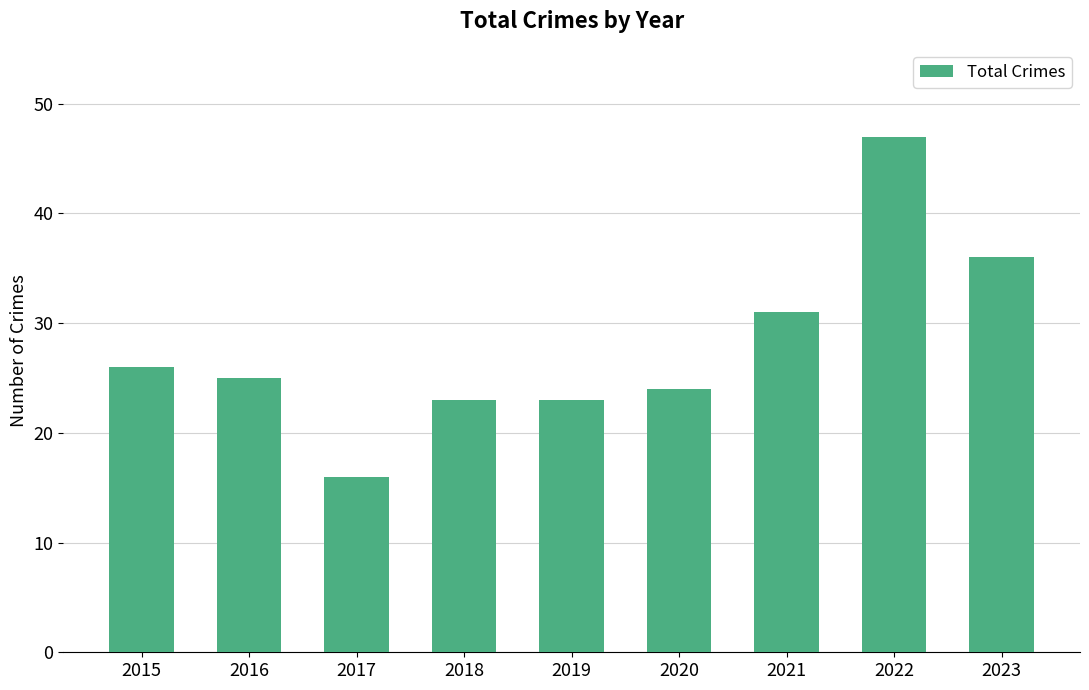

What is the change in value from 2018 to 2022?

+24